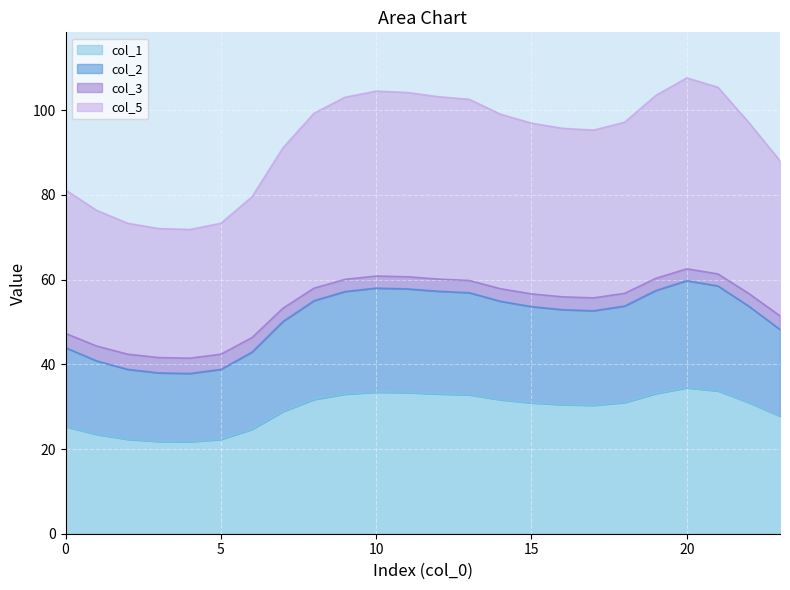

What are all the series names shown in the legend?

col_1, col_2, col_3, col_5